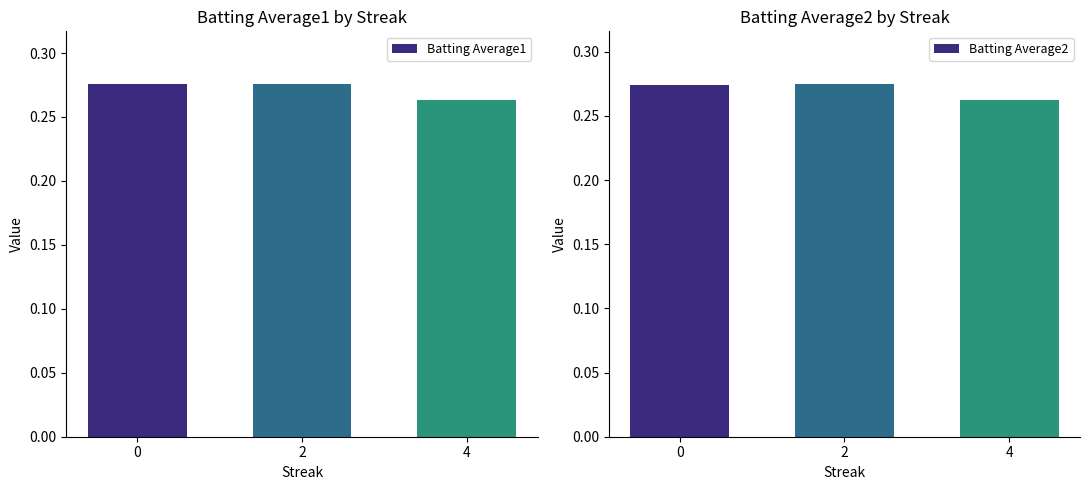

List the series in order of their peak value, lowest first.

Batting Average2, Batting Average1